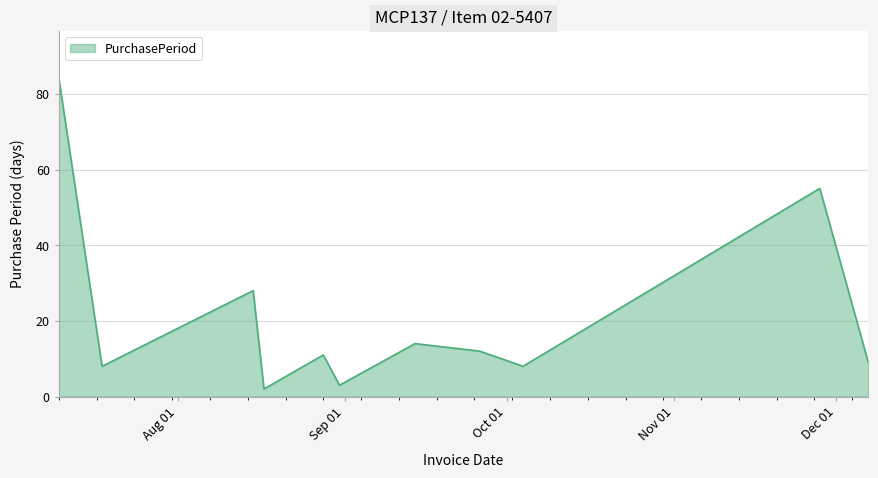

How many lines are shown in the chart?

1